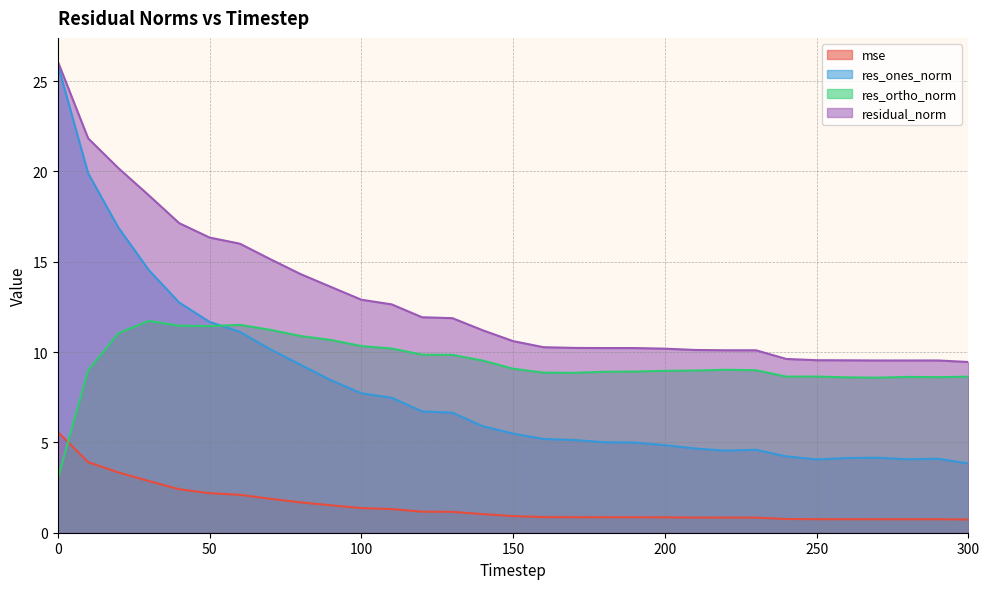

In res_ortho_norm, how many points are lower than both neighbors (excluding endpoints)?

5